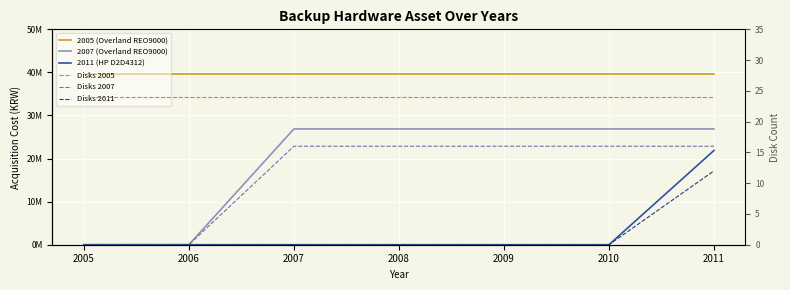

Rank the categories by Disks 2007 value from lowest to highest.

2005, 2006, 2007, 2008, 2009, 2010, 2011